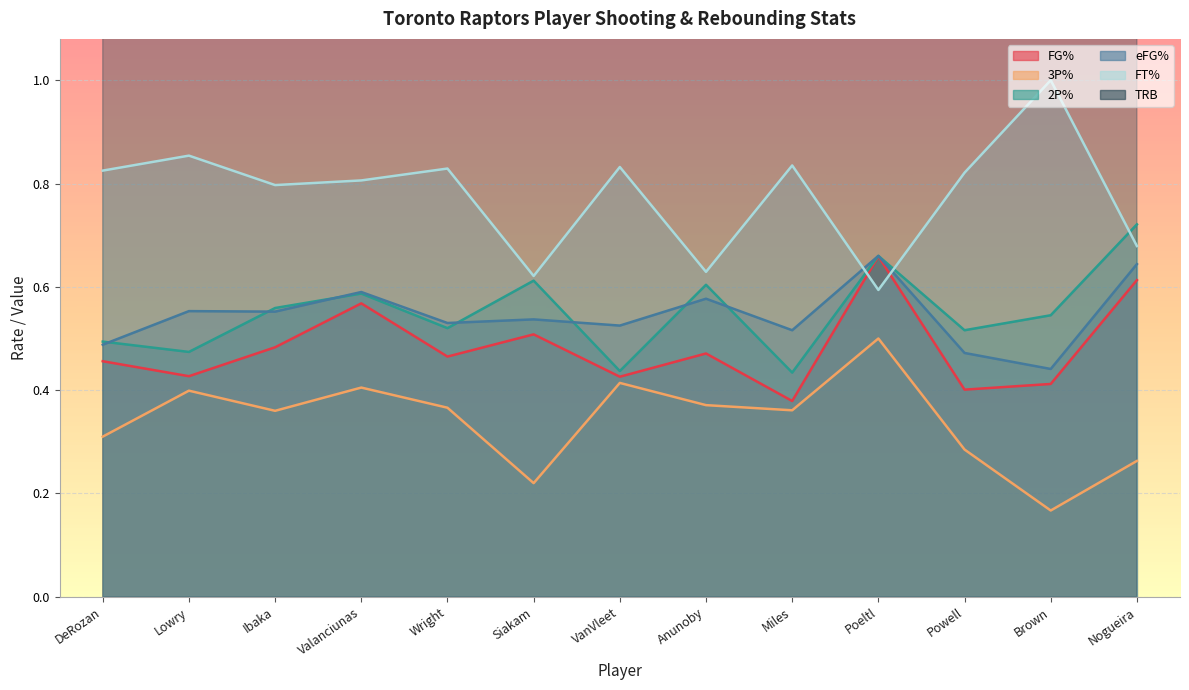

Is it true that eFG% equals 0.6 at Nogueira?

True